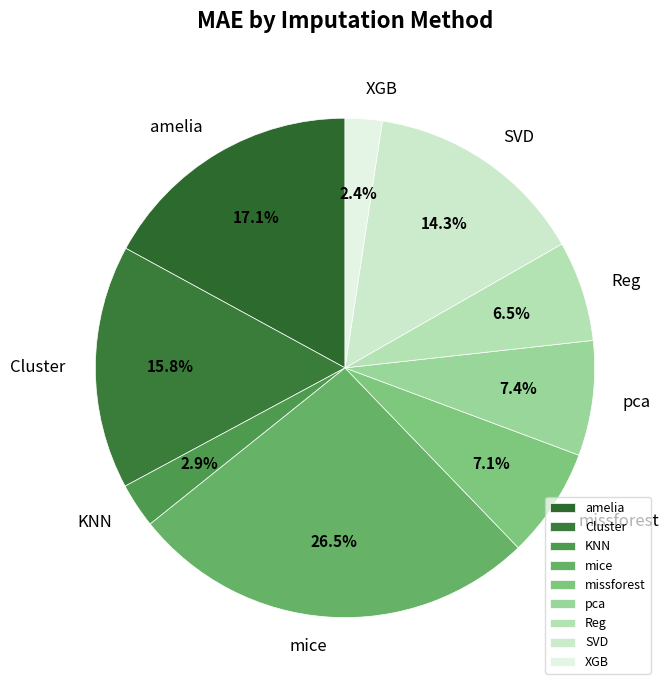

To the nearest percent, what is the difference between the largest and smallest slice percentages?

24%